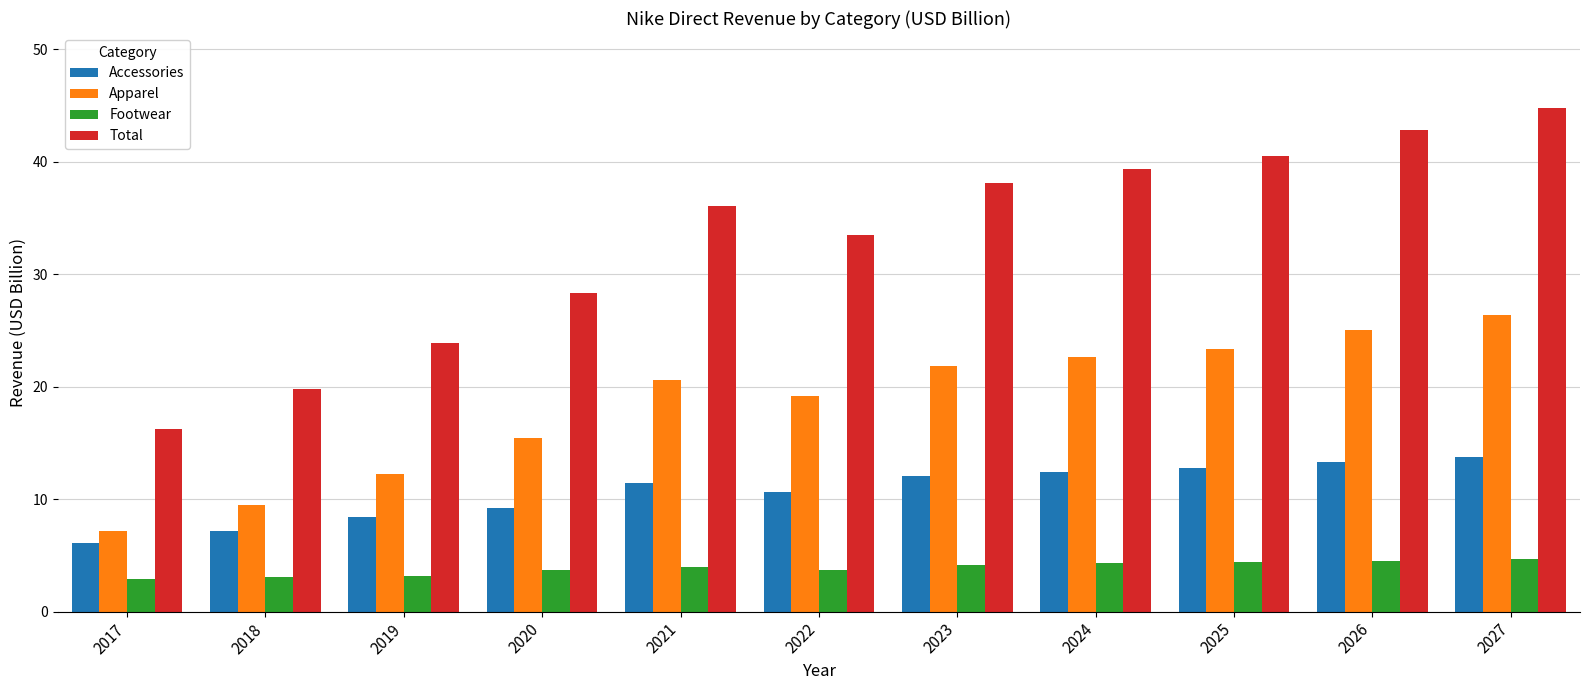

List the series in order of their peak value, lowest first.

Footwear, Accessories, Apparel, Total